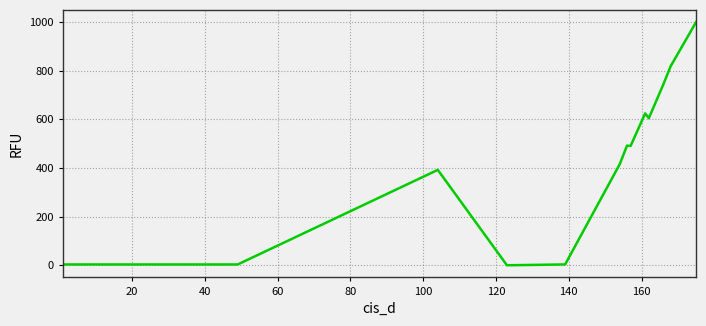

What is the greatest value displayed?

1000.0